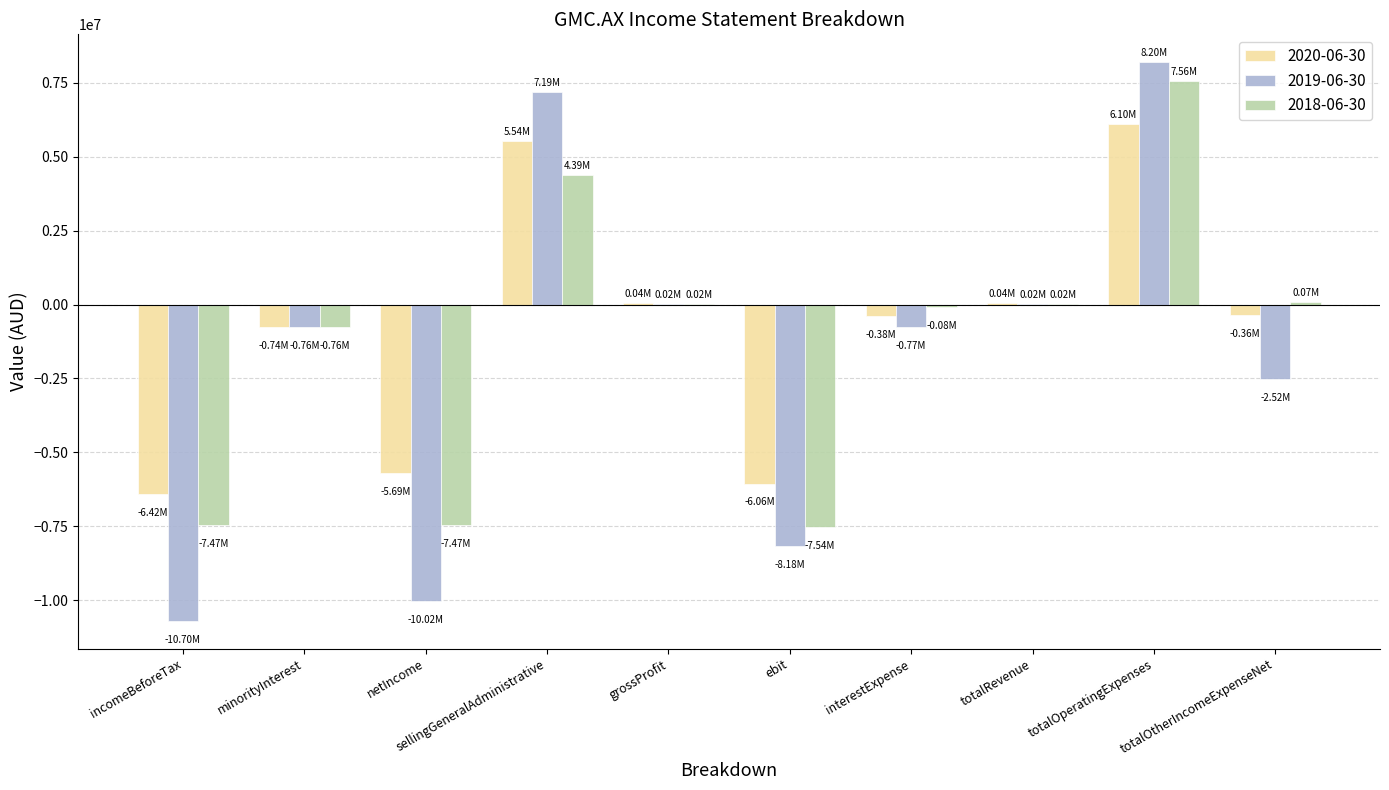

Which label corresponds to the largest value in the chart?

totalOperatingExpenses